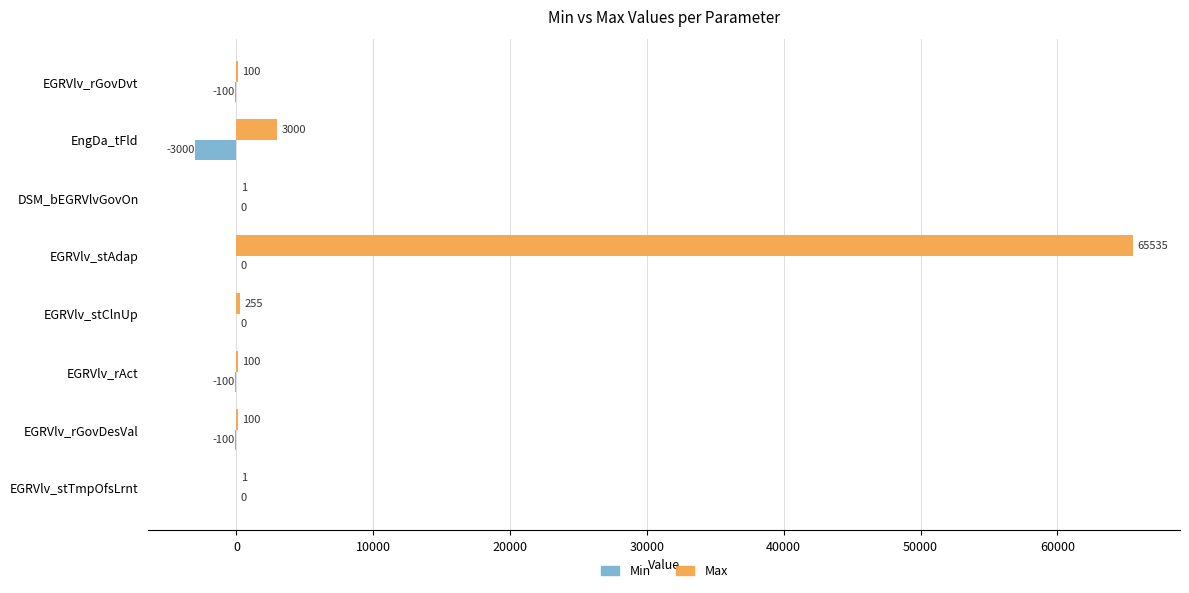

Which series has the largest total across all categories?

Max